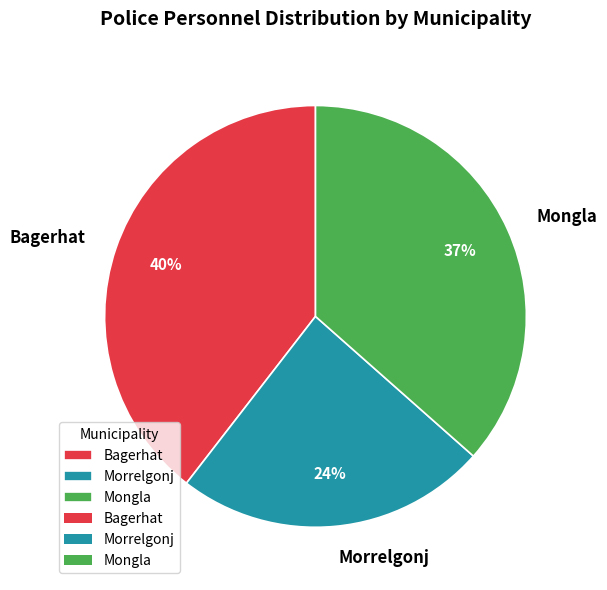

Is there a majority slice in this chart?

No